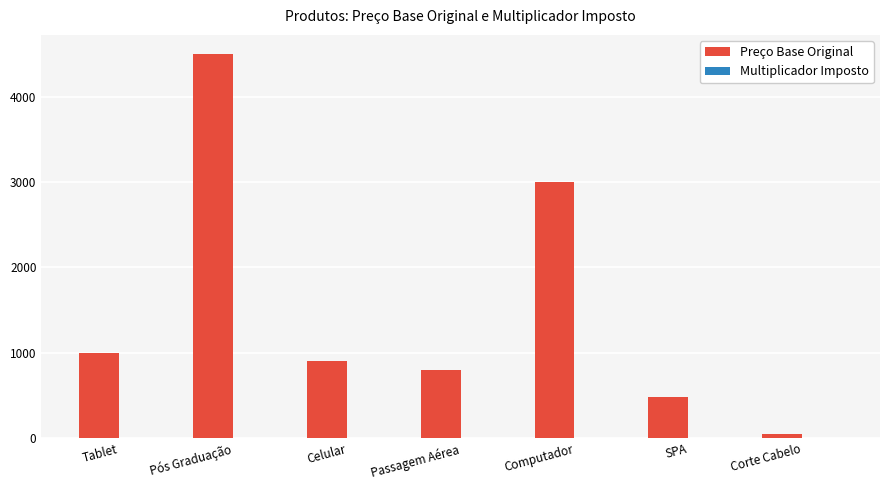

What is the sum of all Preço Base Original values?

10729.5